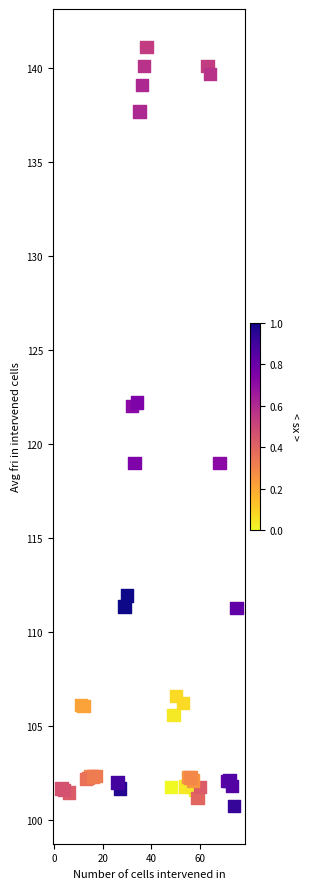

What is the range of X values (max minus min)?

72.0